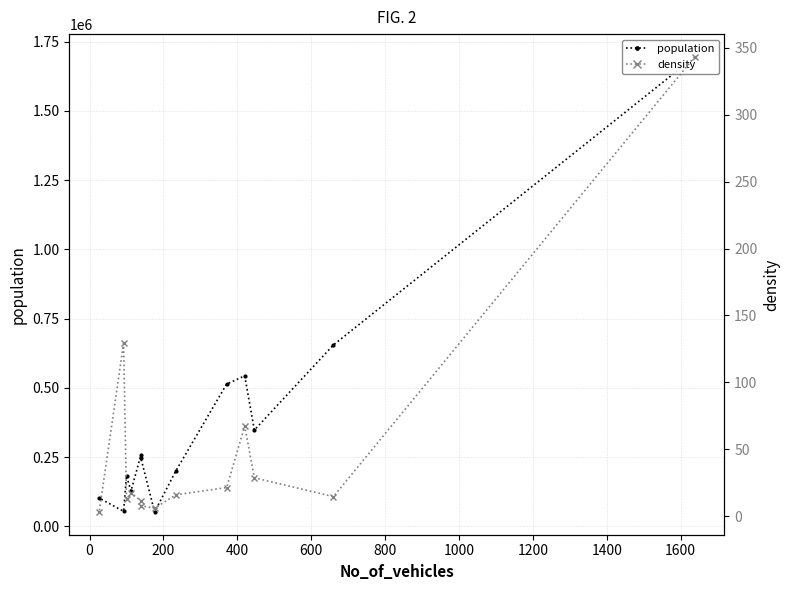

What is the highest value of the density series?

343.1